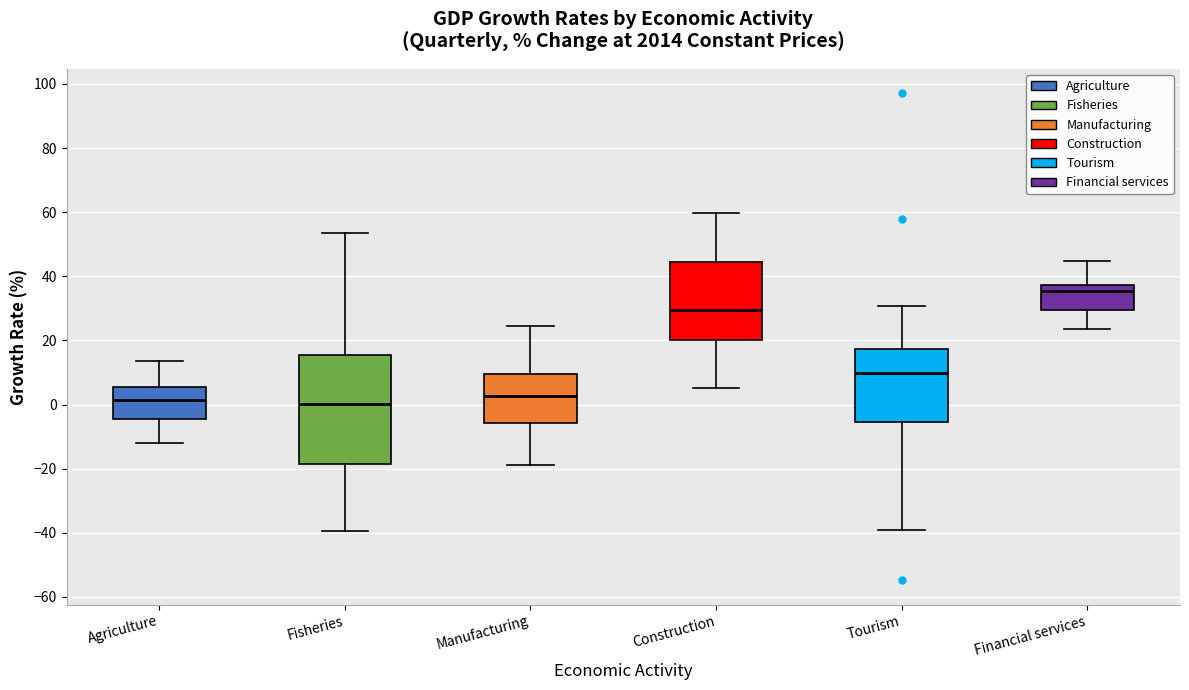

Where does the lower whisker of the box for Financial services end on the y-axis? The values are not printed on the chart, so give them approximately, as read against the axis.

24